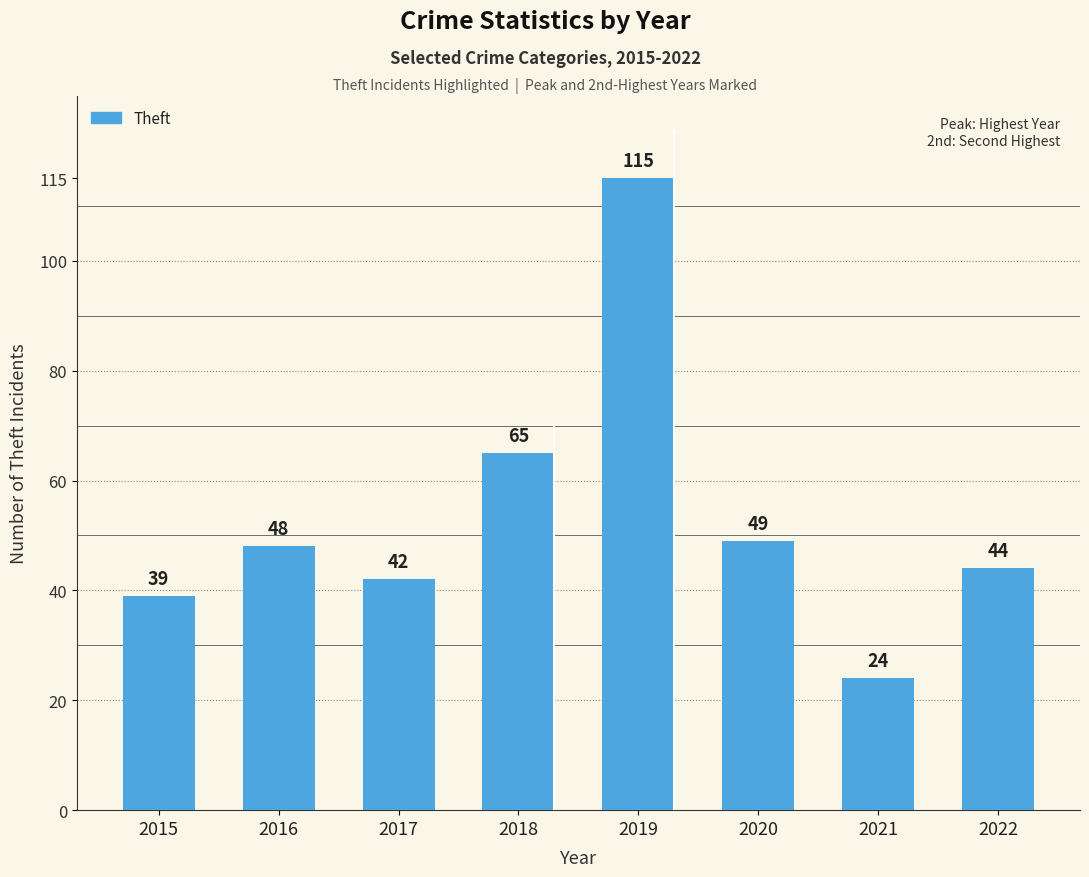

Is it true that the value at 2016 is 48?

True